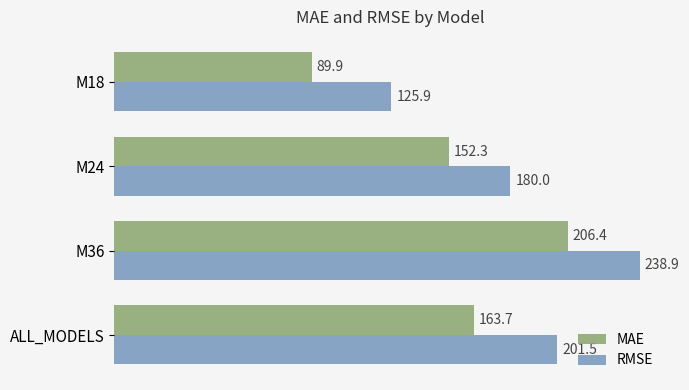

Rank the categories by MAE value from lowest to highest.

M18, M24, ALL_MODELS, M36